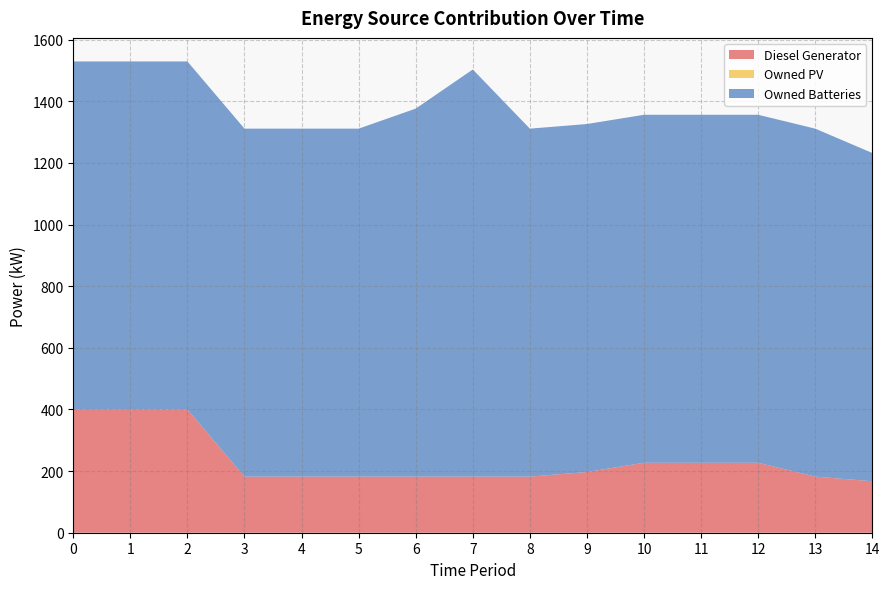

Reading left to right, what are all the values shown in this chart?

Diesel Generator: 0=400.0	1=400.0	2=400.0	3=182.0	4=182.0	5=182.0	6=182.0	7=182.0	8=182.0	9=197.0	10=227.0	11=227.0	12=227.0	13=182.0	14=167.0
Owned PV: 0=0.0	1=0.0	2=0.0	3=0.0	4=0.0	5=0.0	6=0.0	7=0.0	8=0.0	9=0.0	10=0.0	11=0.0	12=0.0	13=0.0	14=0.0
Owned Batteries: 0=1129.0	1=1129.0	2=1129.0	3=1129.0	4=1129.0	5=1129.0	6=1194.0	7=1321.0	8=1129.0	9=1129.0	10=1129.0	11=1129.0	12=1129.0	13=1129.0	14=1065.0